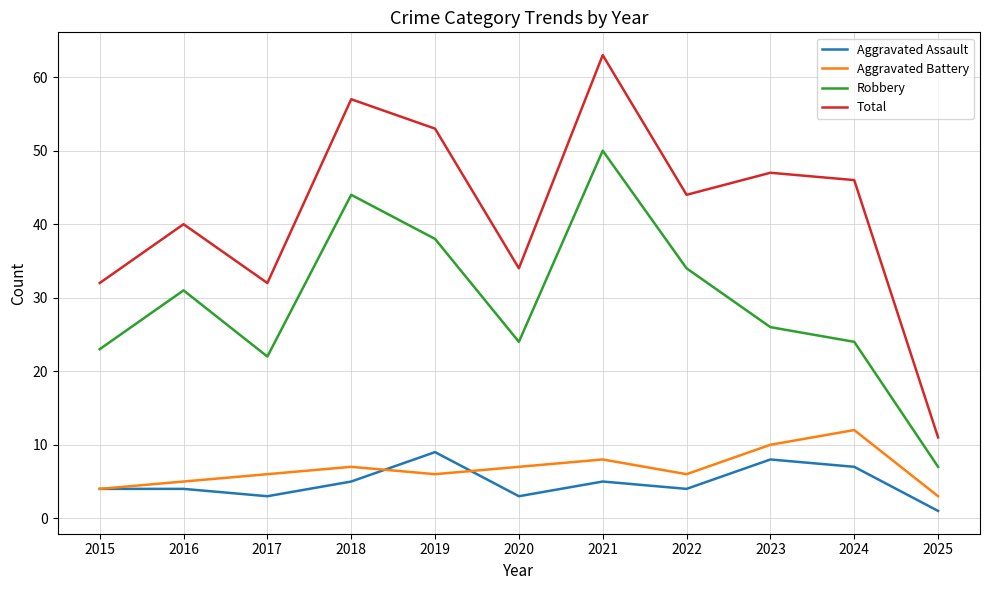

Which series changed the most between 2016 and 2020?

Robbery